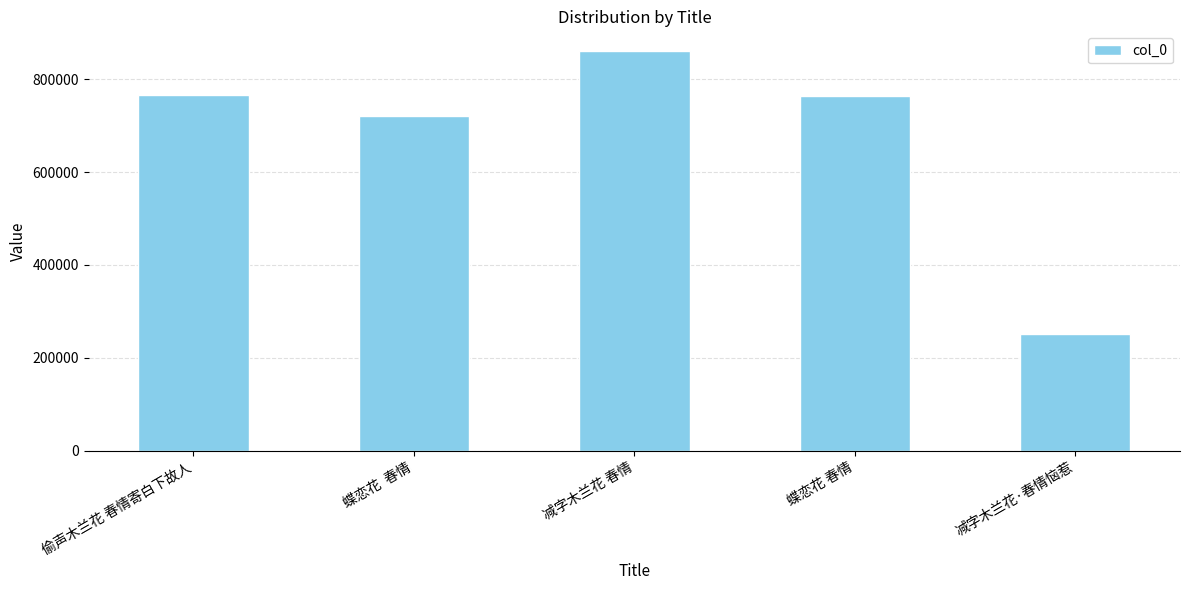

What is the label of the 1st bar from the right?

减字木兰花·春情恼惹